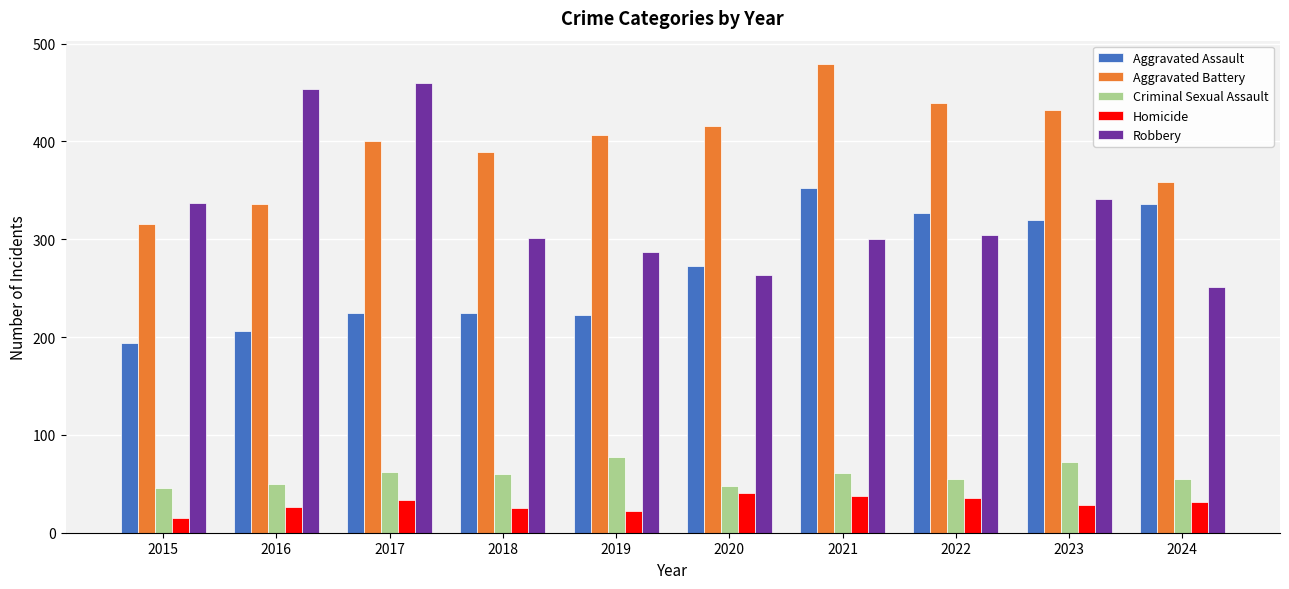

What is the greatest value displayed?

479